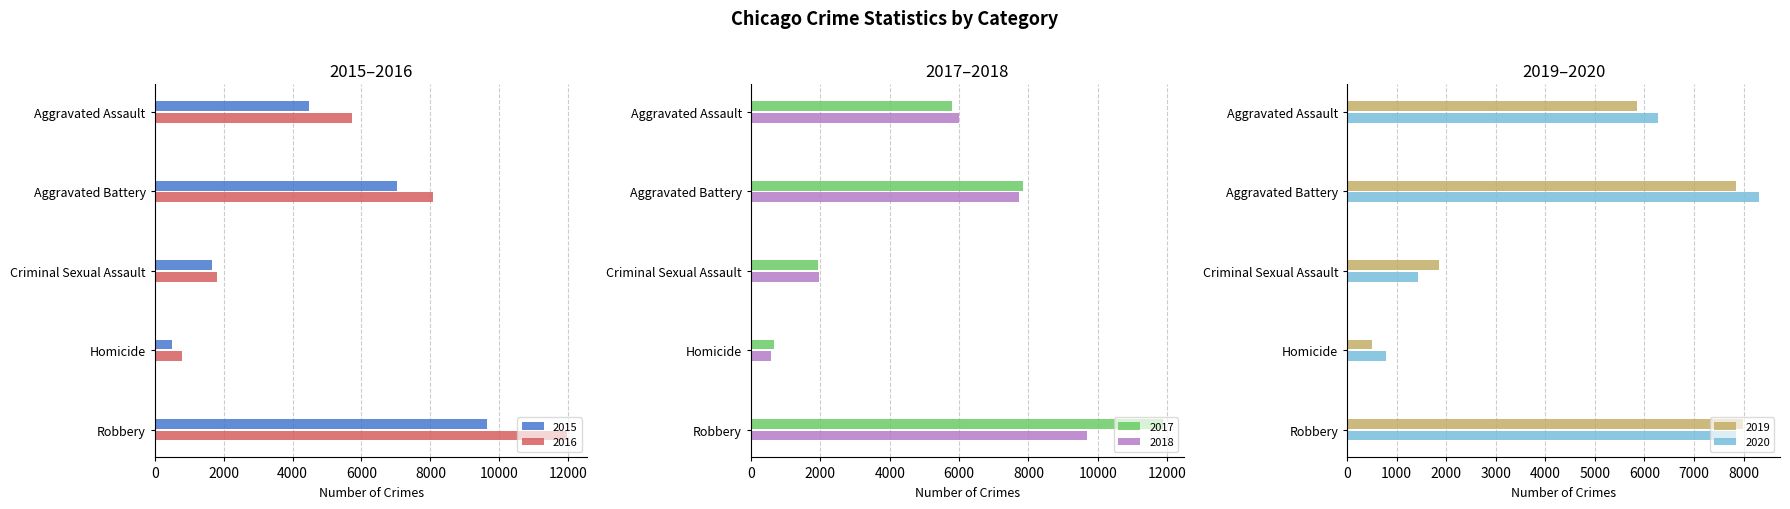

What are all the series names shown in the legend?

2015, 2016, 2017, 2018, 2019, 2020